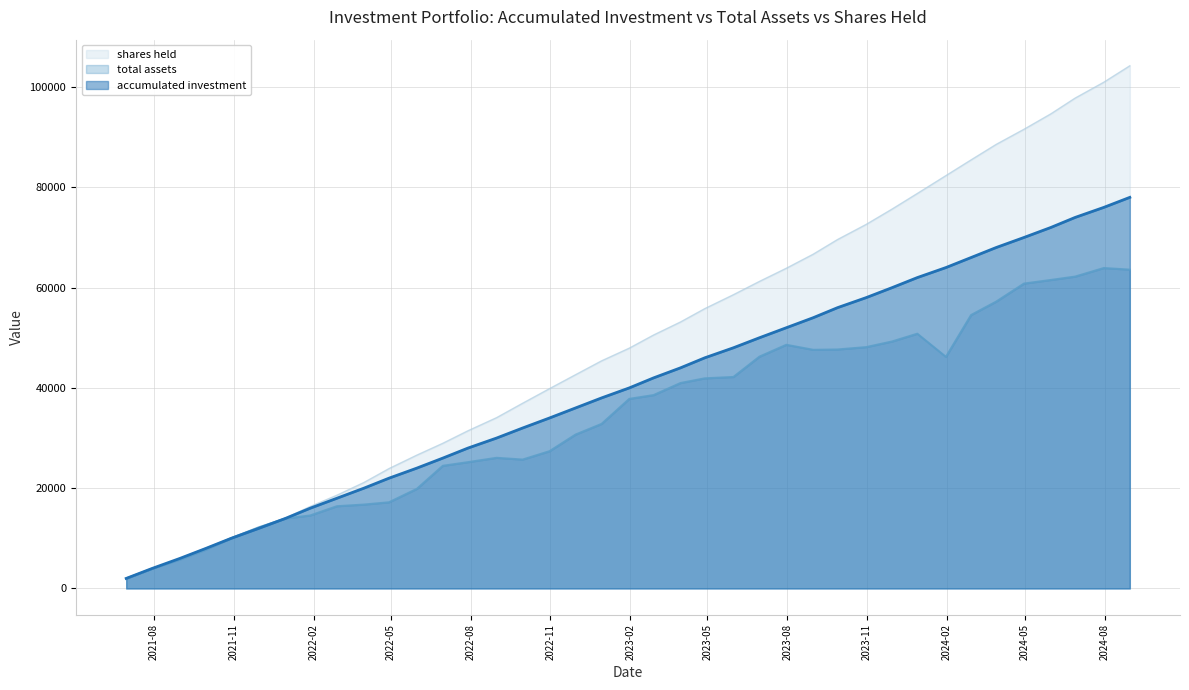

Does the chart display data point markers on the line(s)?

No